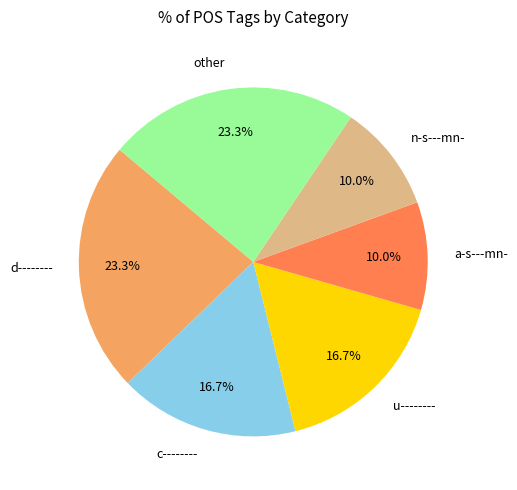

To the nearest percent, what portion does u-------- represent?

17%